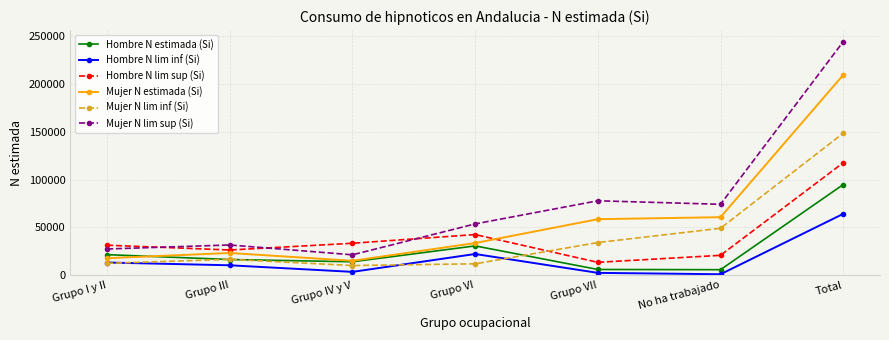

What is the difference between the Hombre N lim sup (Si) values at Grupo III and Total?

91141